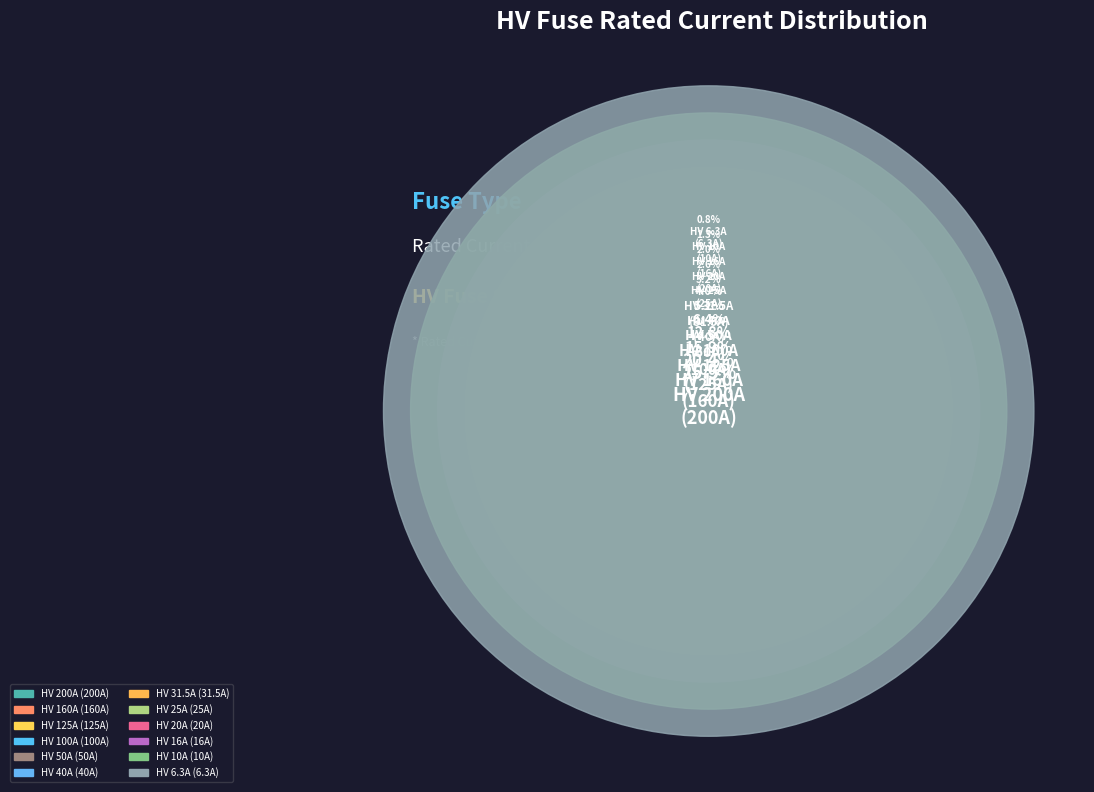

The HV 160A slice represents 35% of the pie. True or false?

False